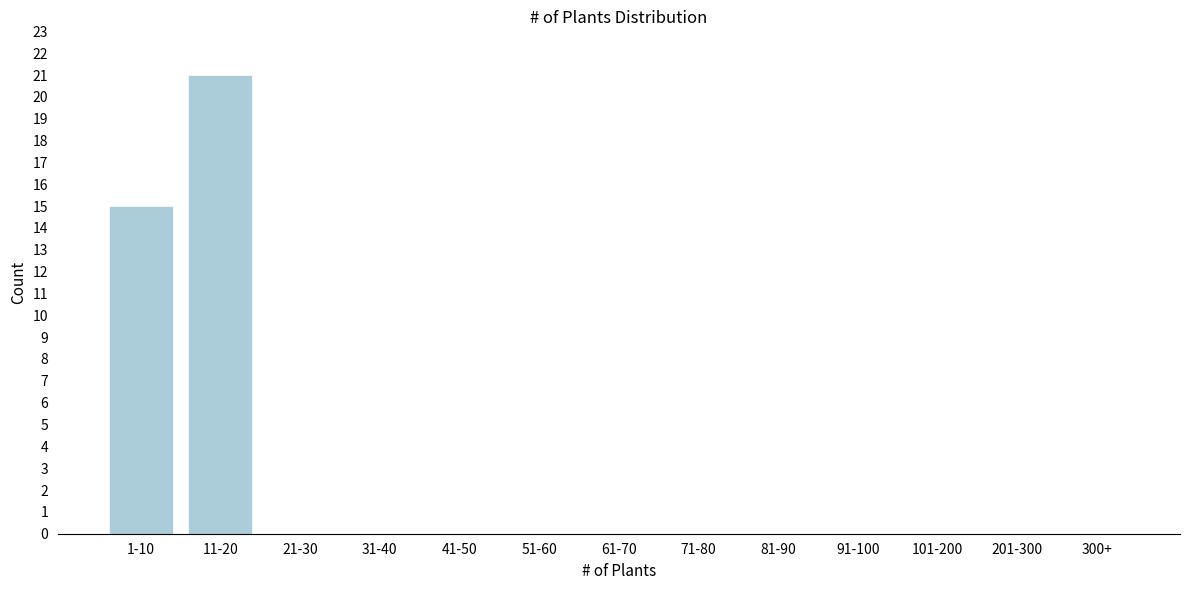

Reading left to right, transcribe all the data shown in this chart.

1-10=15	11-20=21	21-30=0	31-40=0	41-50=0	51-60=0	61-70=0	71-80=0	81-90=0	91-100=0	101-200=0	201-300=0	300+=0